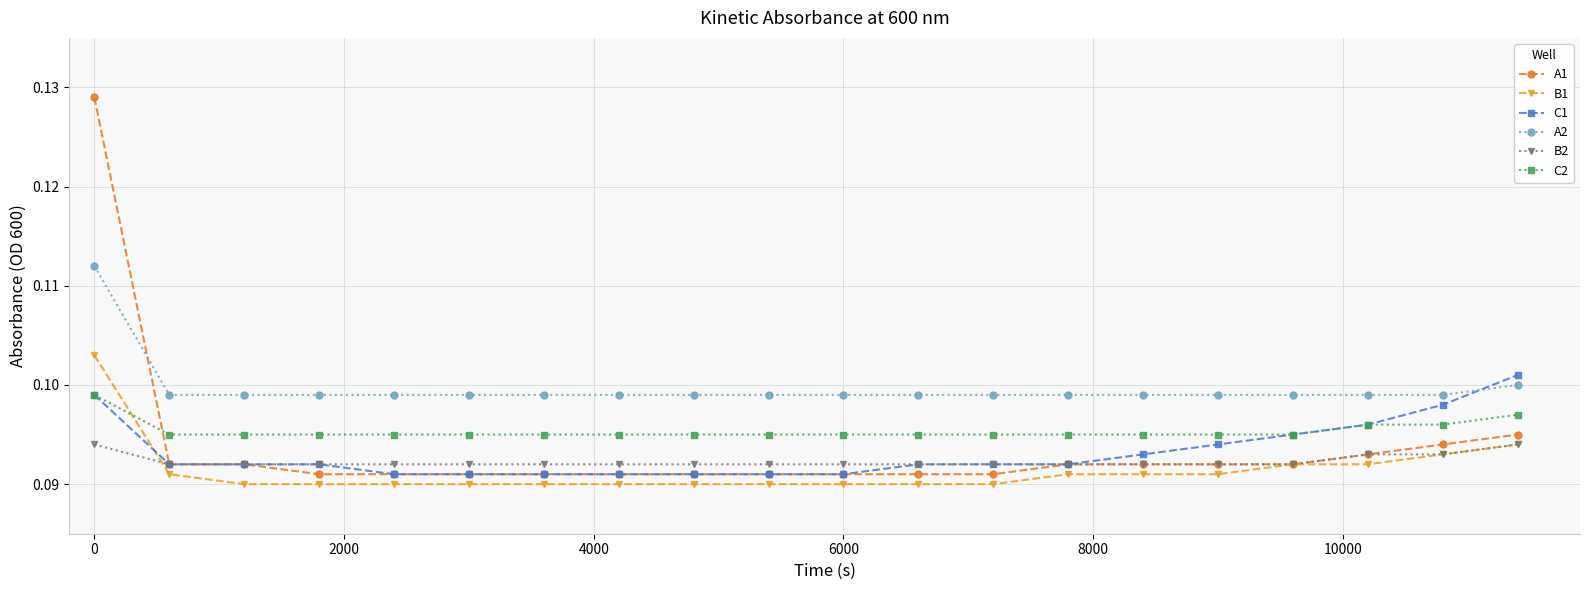

Count the A1 values in the range 0 to 1.

20